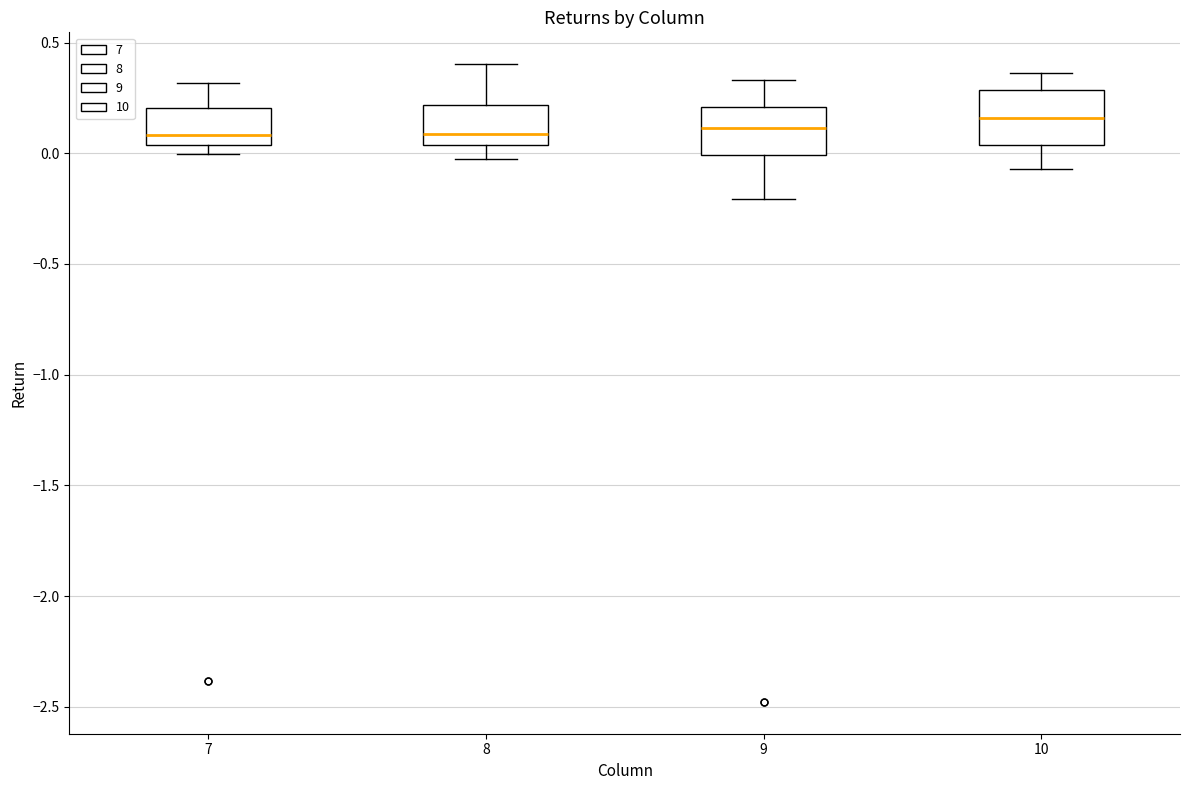

Reading left to right, read every box against the y-axis: the position of its median line, the range the box covers, and the ends of its whiskers. The values are not printed on the chart, so give them approximately, as read against the axis.

7: median 0.10, box 0.05 to 0.20, whiskers 0.00 to 0.30
8: median 0.10, box 0.05 to 0.20, whiskers 0.00 to 0.40
9: median 0.10, box 0.00 to 0.20, whiskers -0.20 to 0.35
10: median 0.15, box 0.05 to 0.30, whiskers -0.05 to 0.35